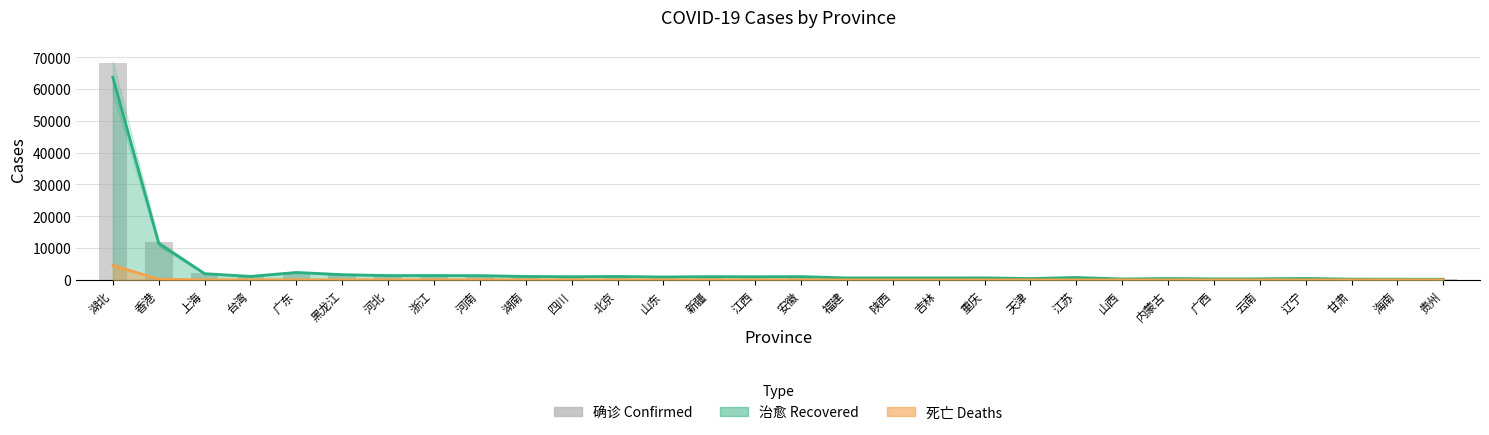

Between 山东 and 重庆, which is larger?

山东